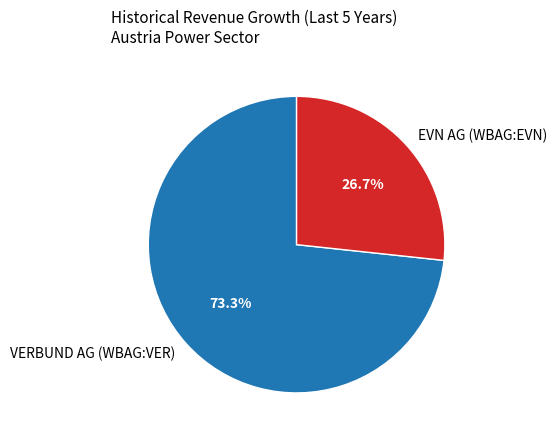

What percentage is the VERBUND AG (WBAG:VER) slice, to the nearest percent?

73%